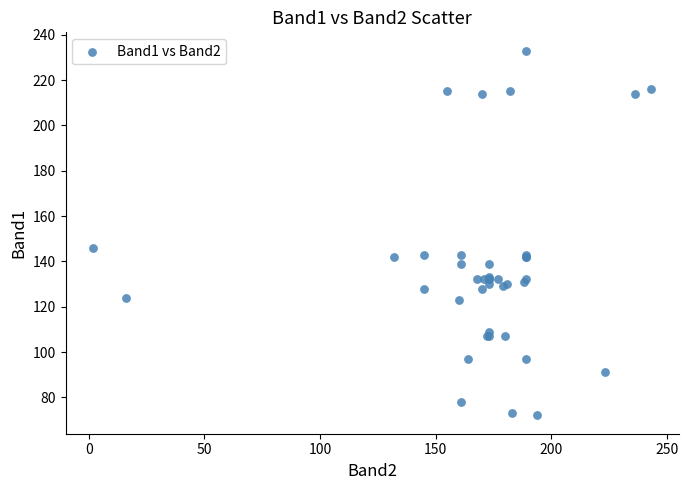

What Y value in the scatter plot is closest to 152?

146